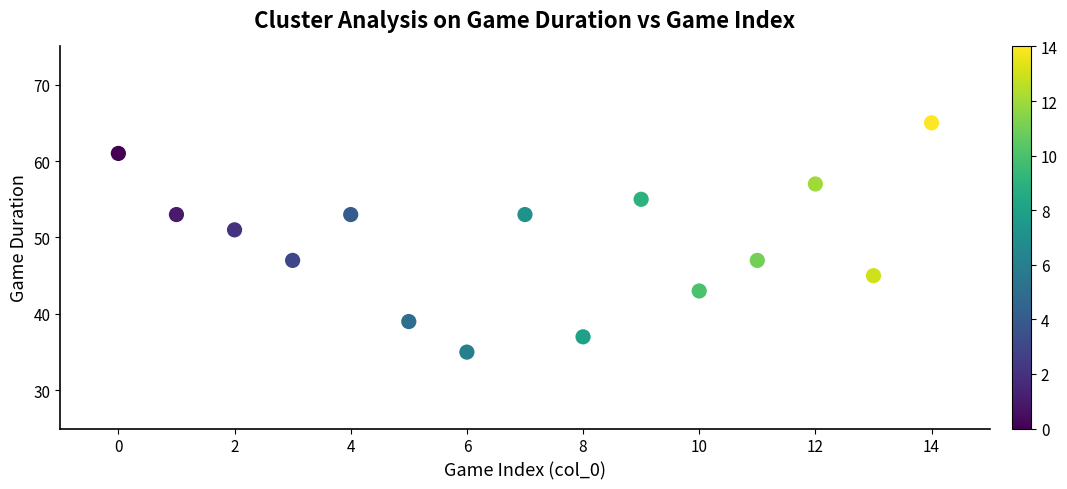

What is the range of Y values (max minus min)?

30